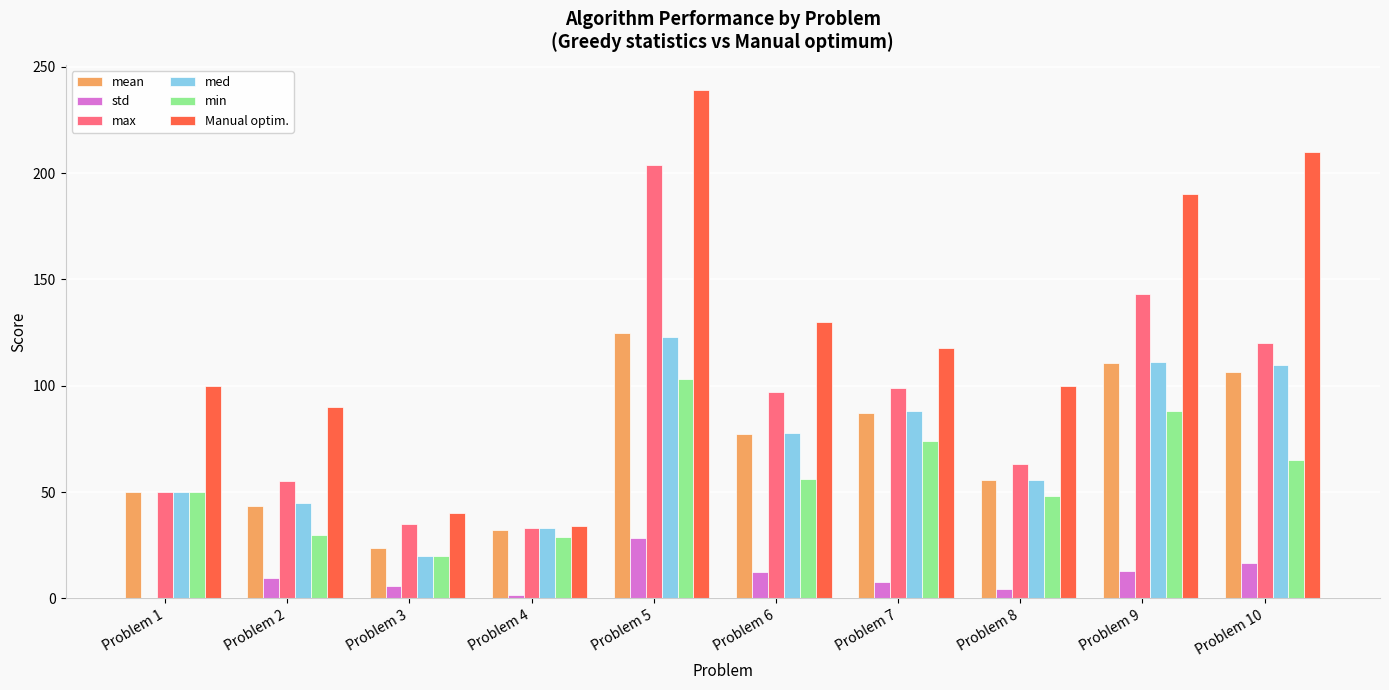

At which category is the sum across all series the highest?

Problem 5